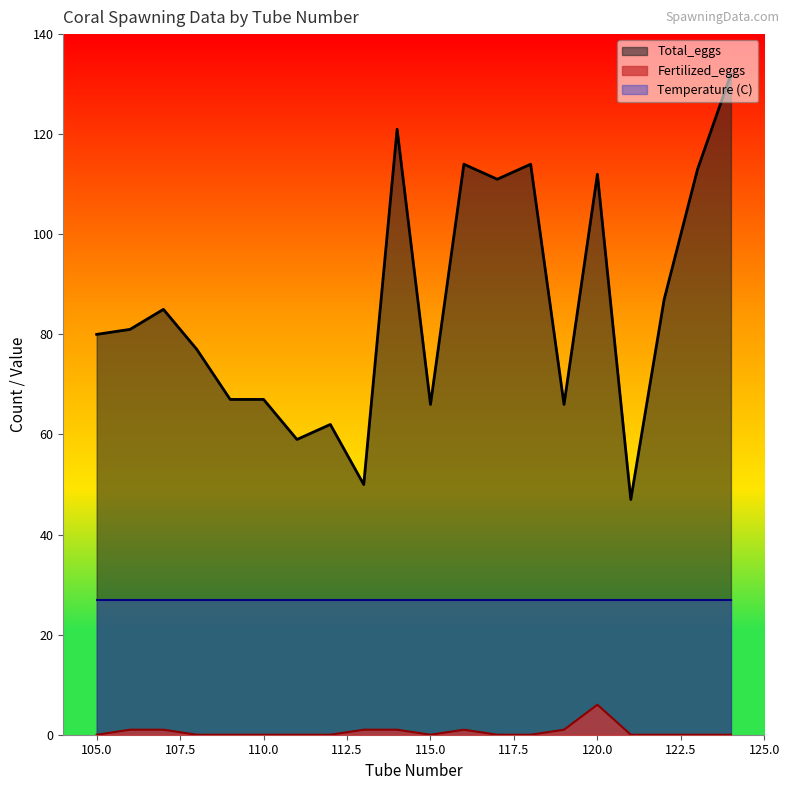

Between 107 and 112, which series saw the biggest shift?

Total_eggs